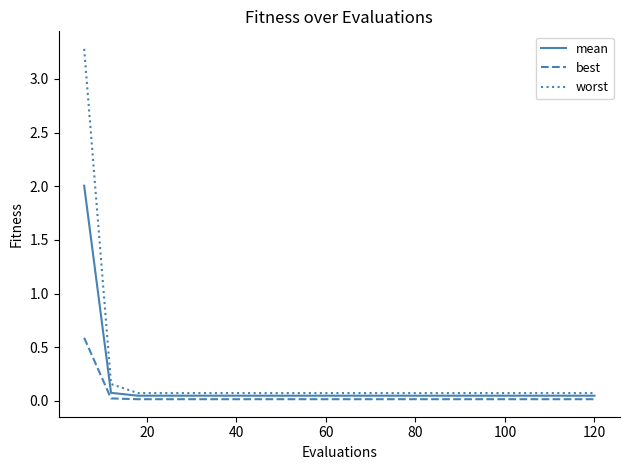

What is the sum of all best values?

0.9